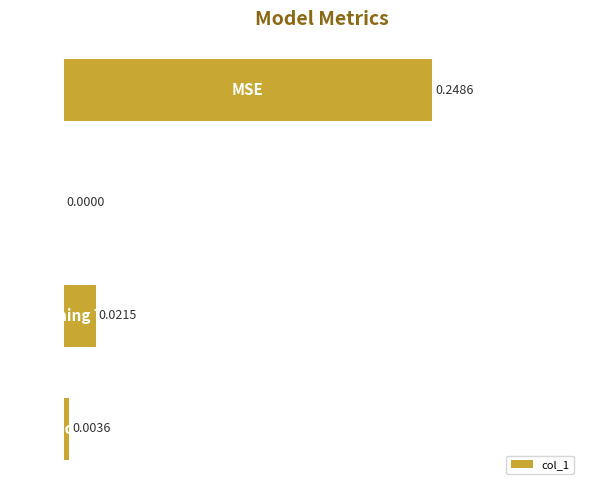

What is the sum of all values?

0.3